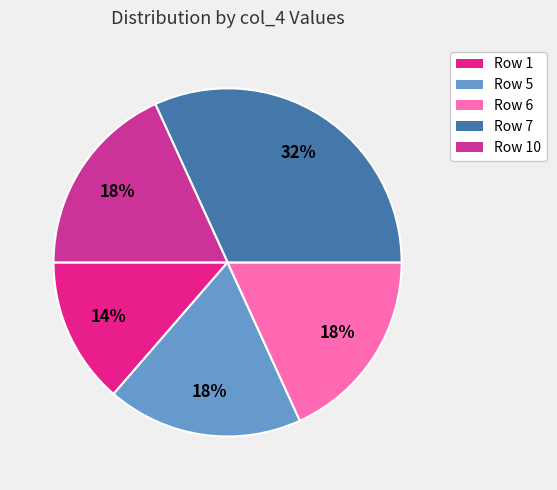

How many slices are in this pie chart?

5